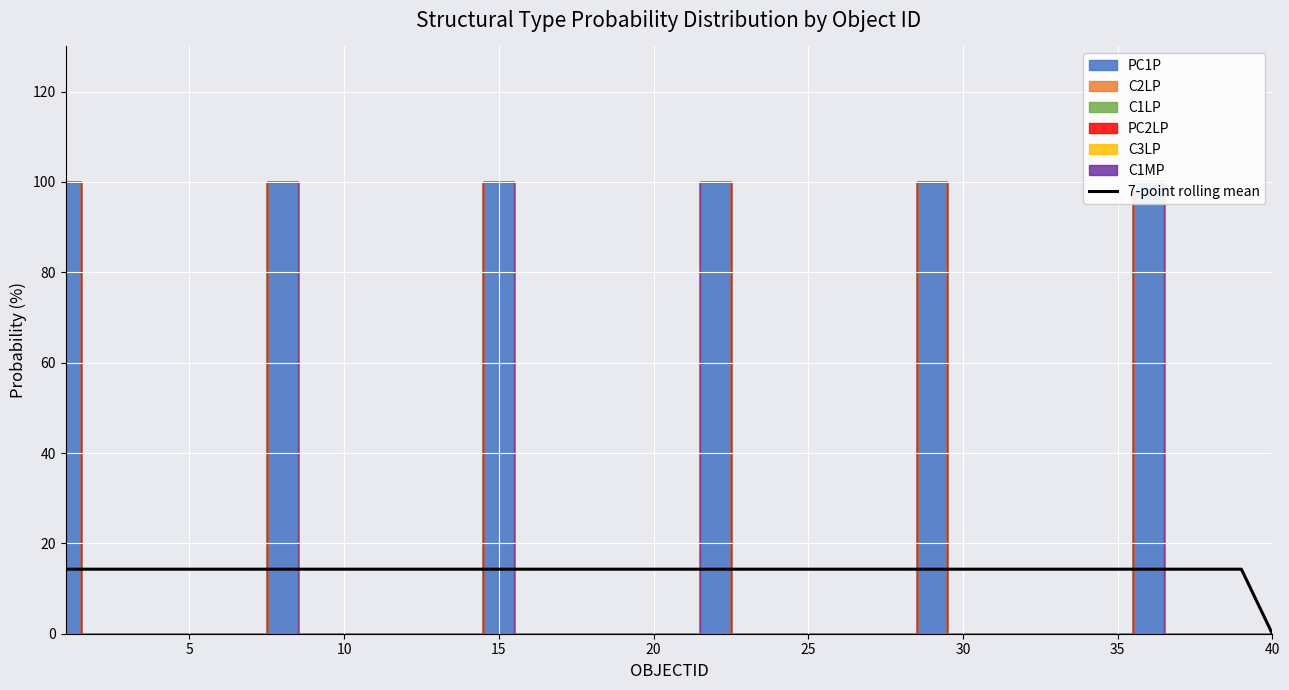

True or false: the data shows 5.6 at 11.

False